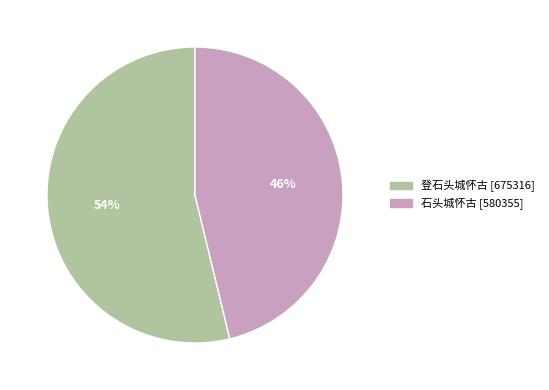

The 登石头城怀古 slice represents 46% of the pie. True or false?

False